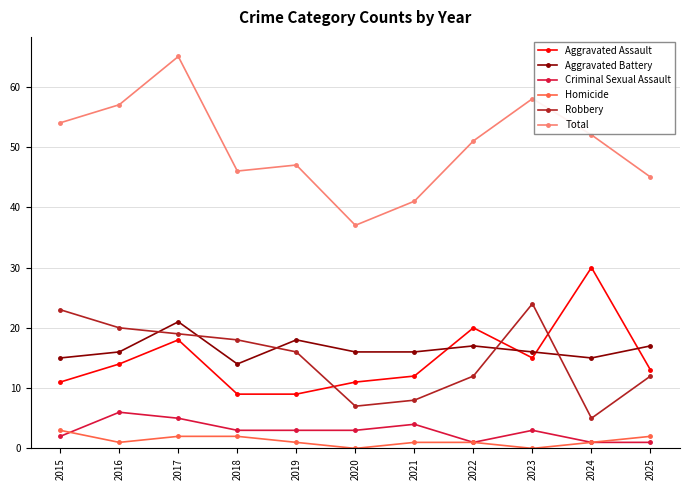

Is it true that Aggravated Battery equals 15 at 2015?

True